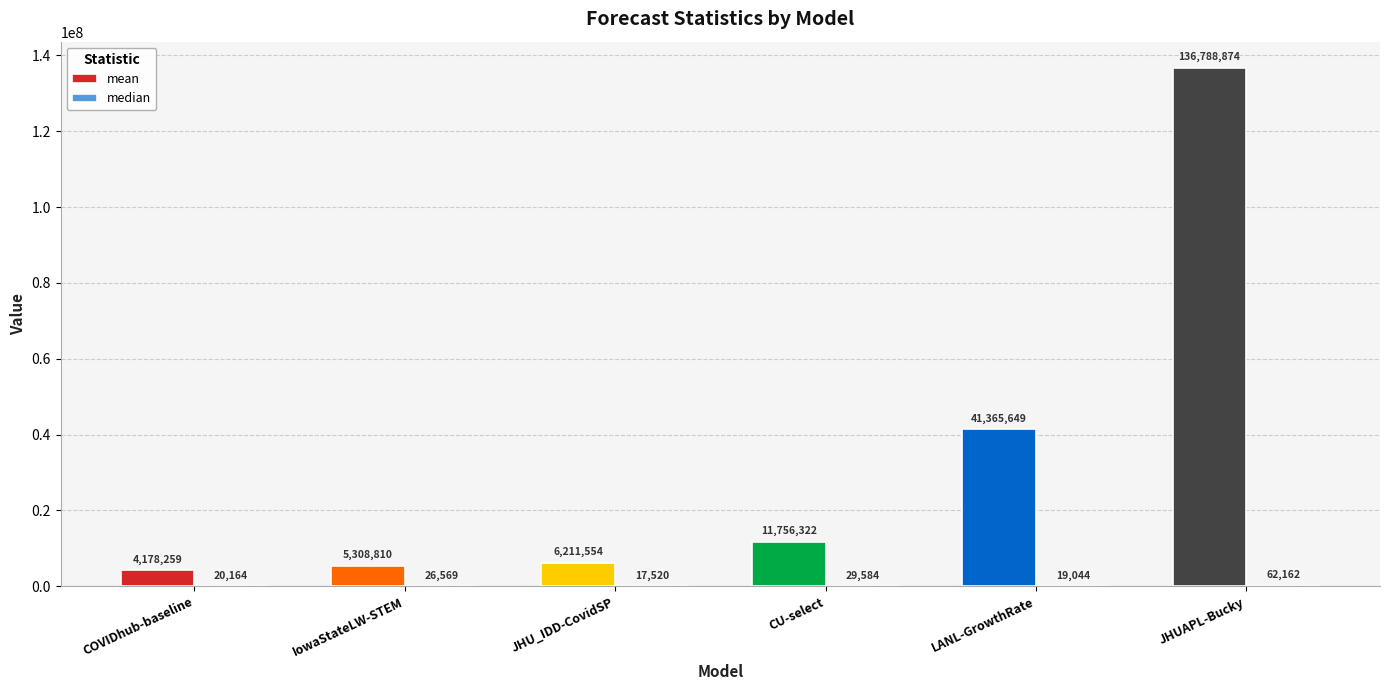

Are the bars horizontal?

No